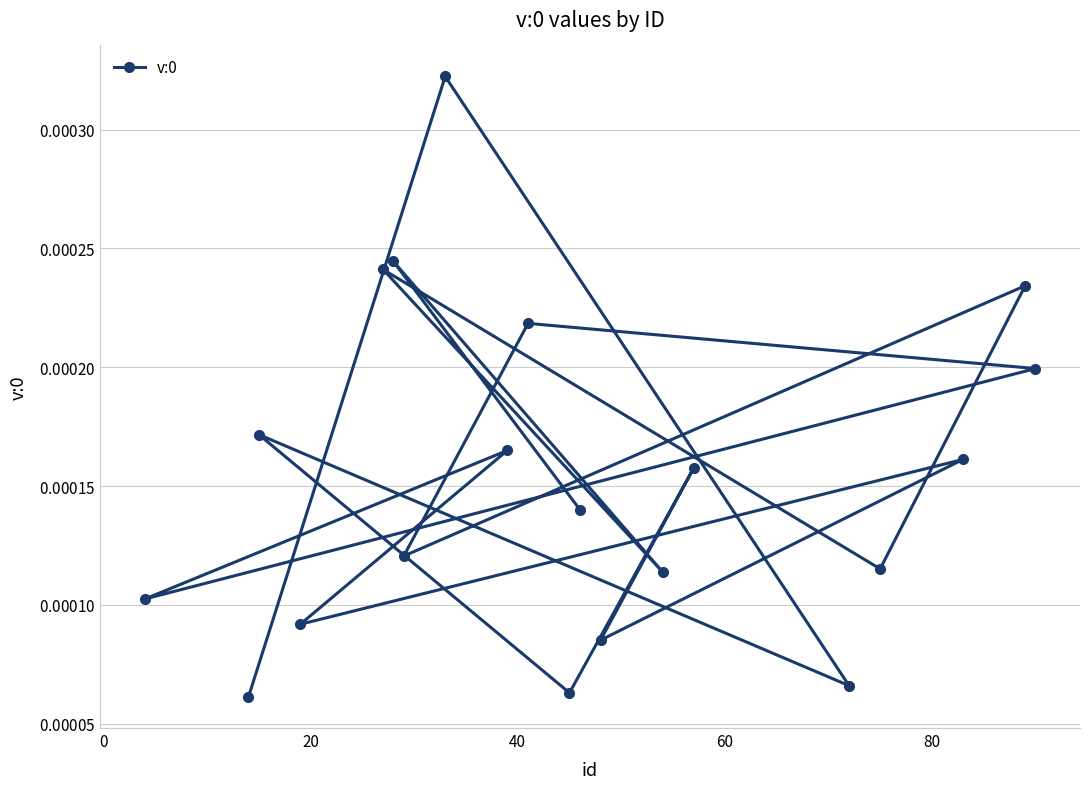

True or false: there are more than 1 points higher than both neighbors.

True